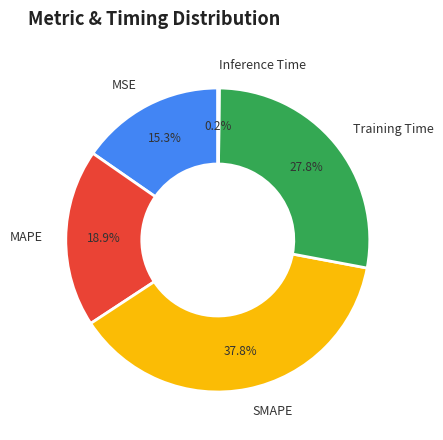

True or false: MAPE accounts for 19% of the total.

True